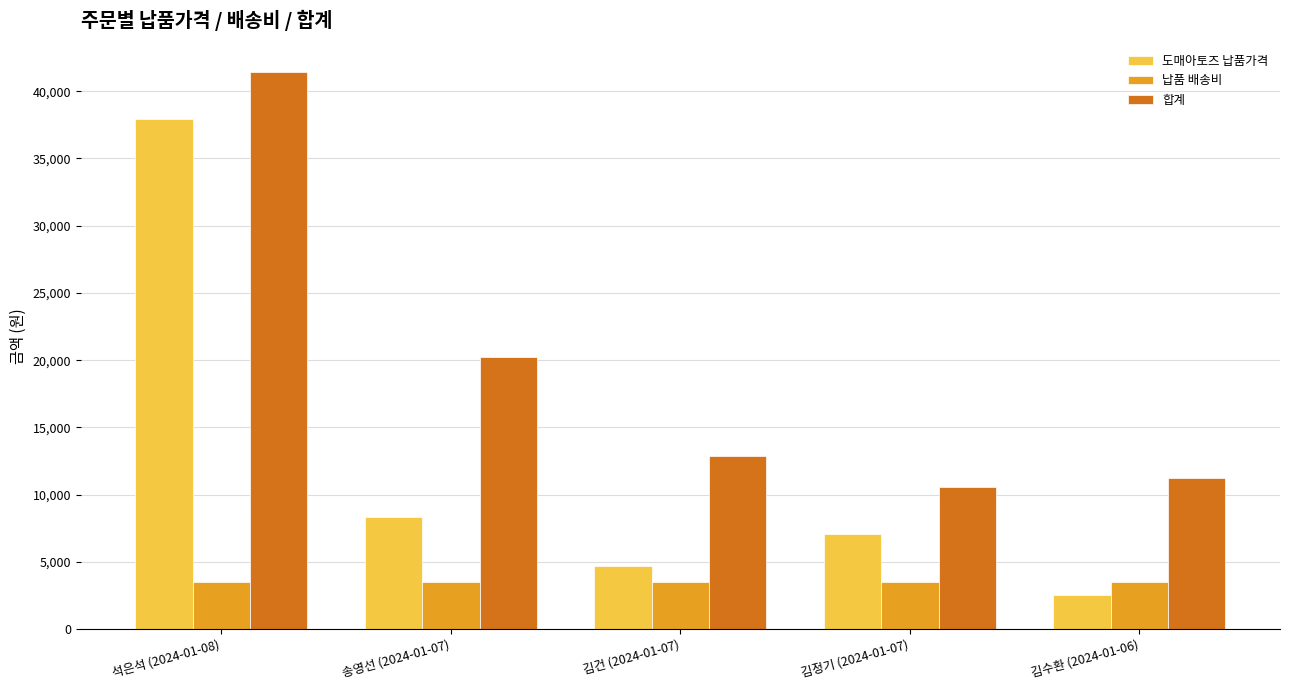

Which series has the largest total across all categories?

합계